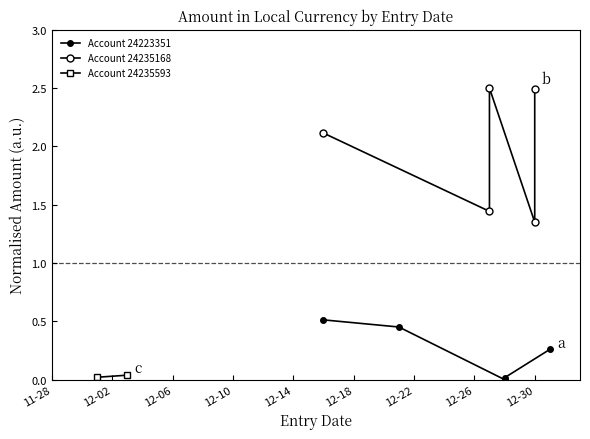

True or false: Account 24223351 has a value of 0.1 at 12-14.

False